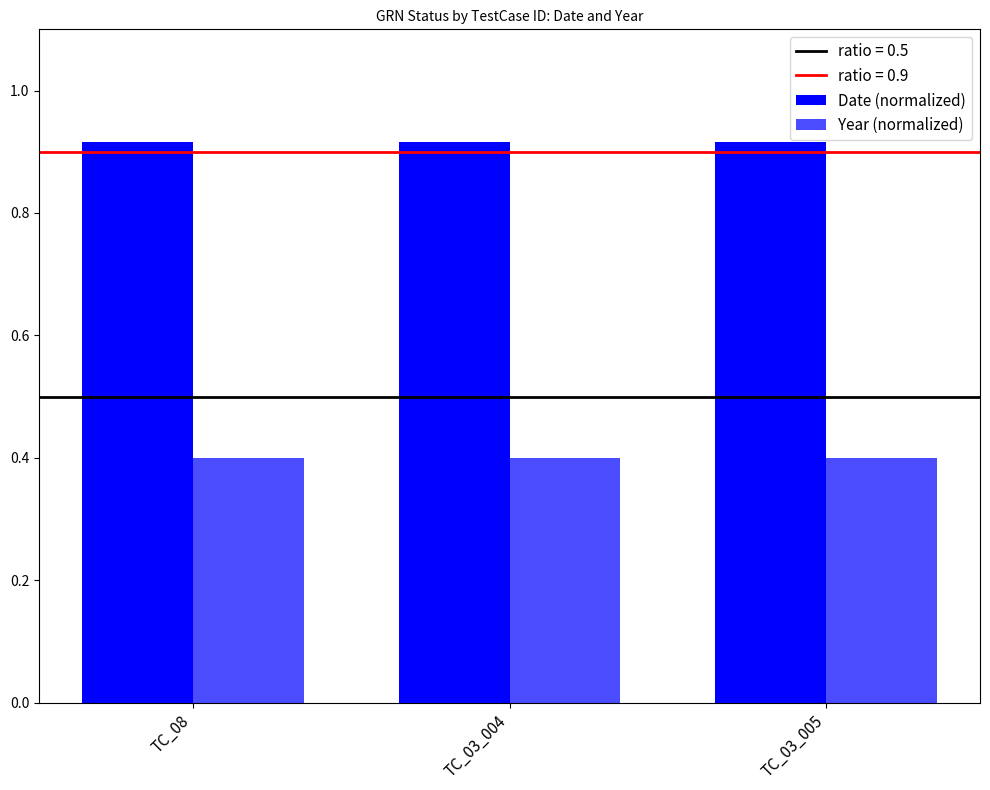

How many distinct data groups are displayed?

2